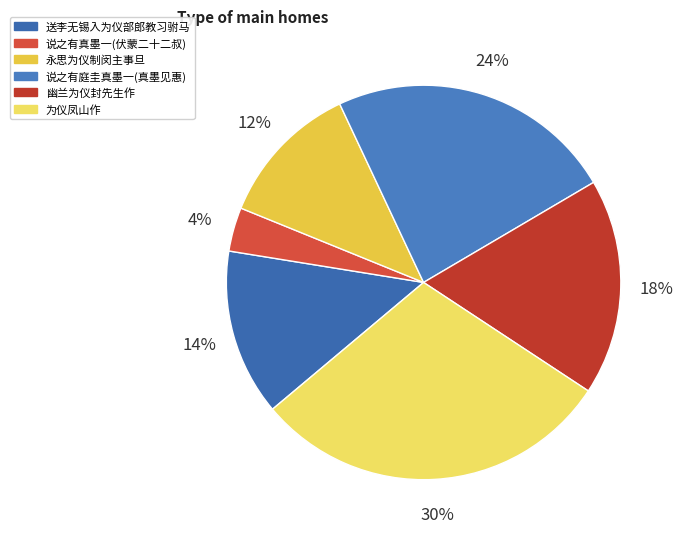

To the nearest percent, what is the difference between the largest and smallest slice percentages?

26%